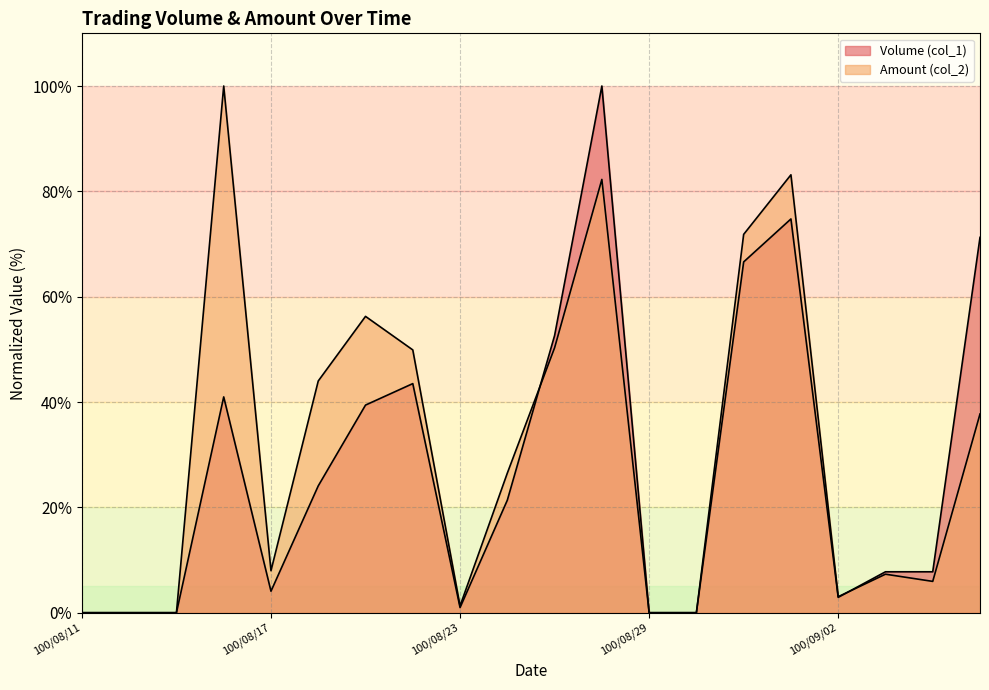

What is the spread (max minus min) of values at 100/08/22?

6.4